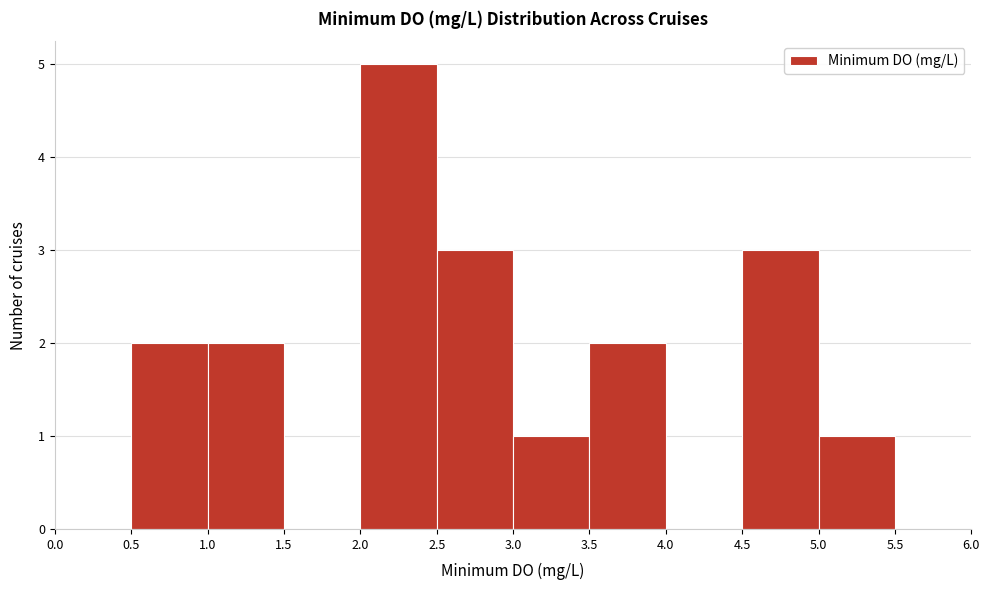

Which range on the x-axis has the tallest bar?

2.0 to 2.5